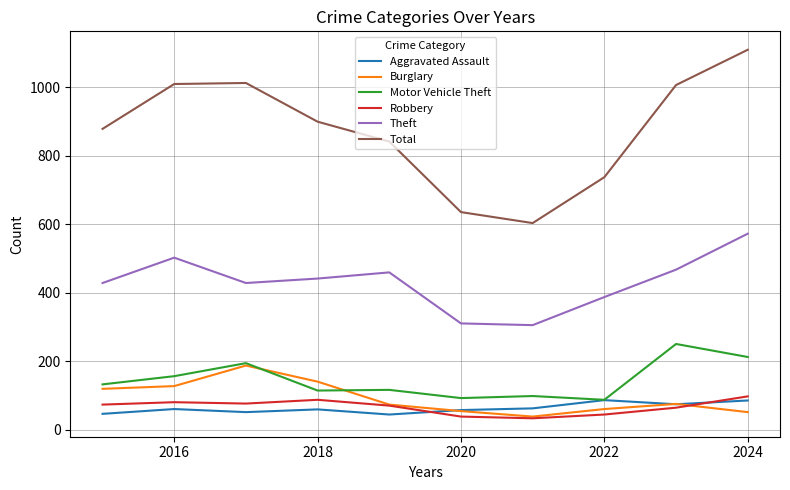

Which series has the largest total across all categories?

Total